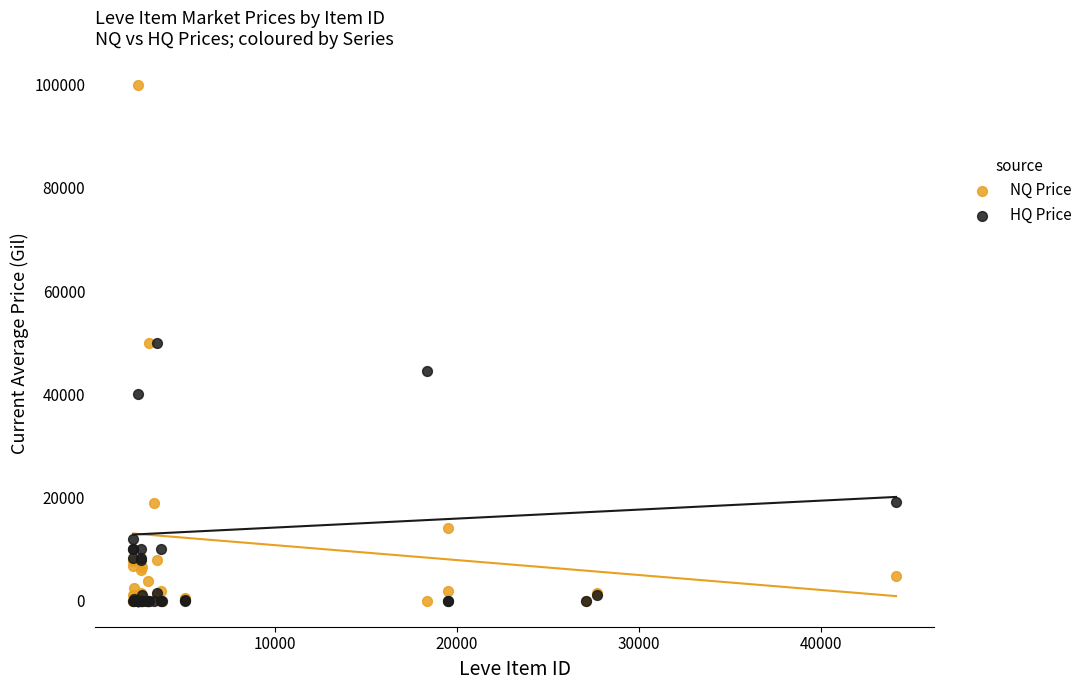

Which series contains the highest Y value?

NQ Price